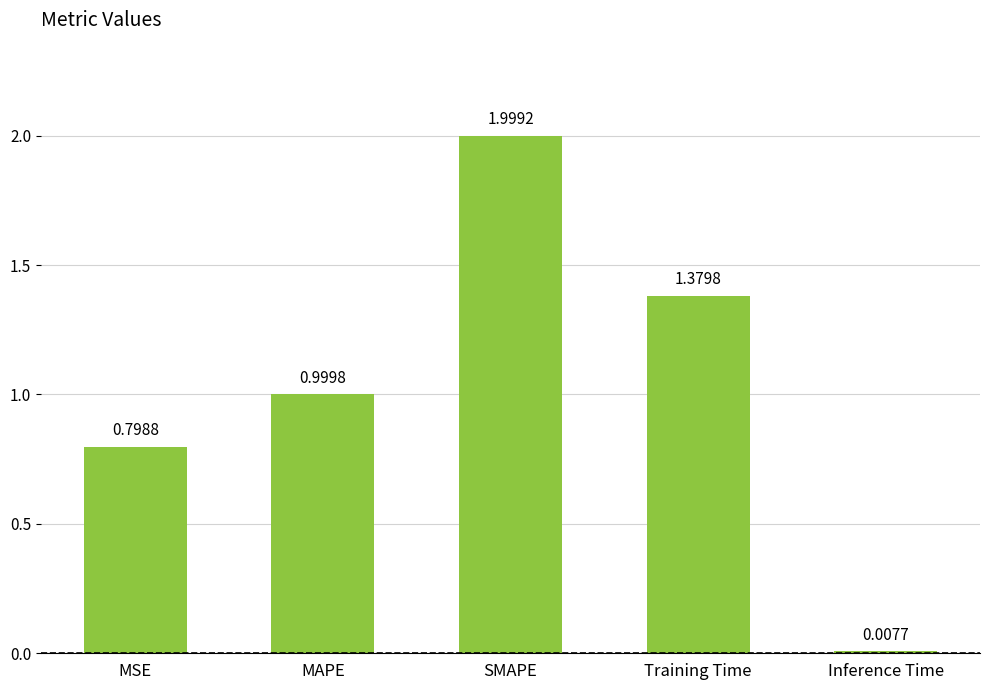

List the labels in order of value, largest first.

SMAPE, Training Time, MAPE, MSE, Inference Time